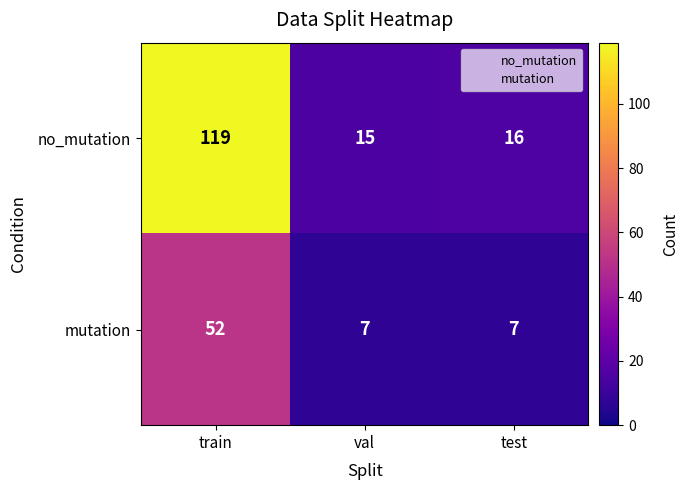

What is the sum of the mutation values at val and test?

14